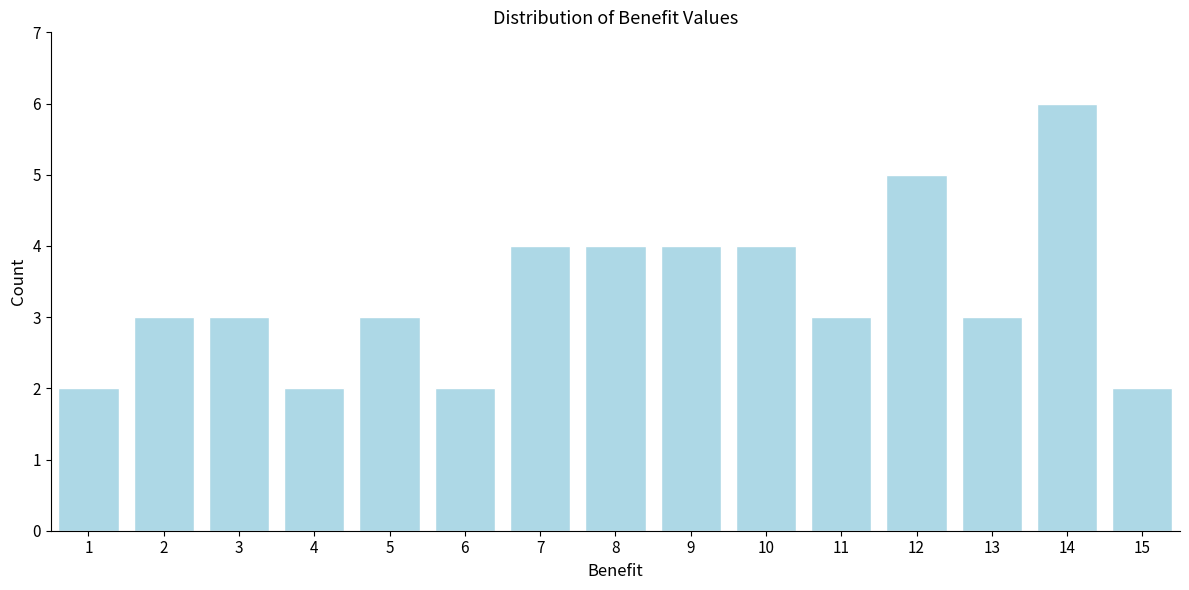

Reading left to right, extract all data points from this chart.

2	3	3	2	3	2	4	4	4	4	3	5	3	6	2